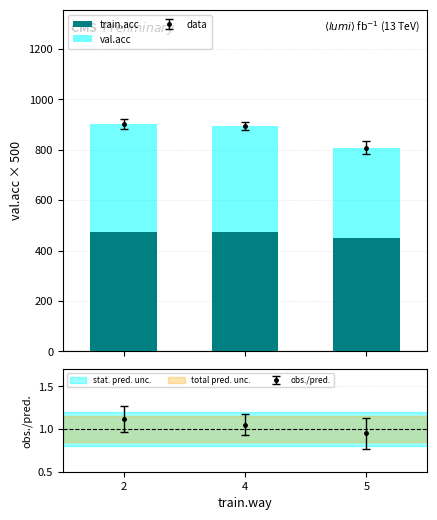

What is the lowest value of the train.acc series?

449.4